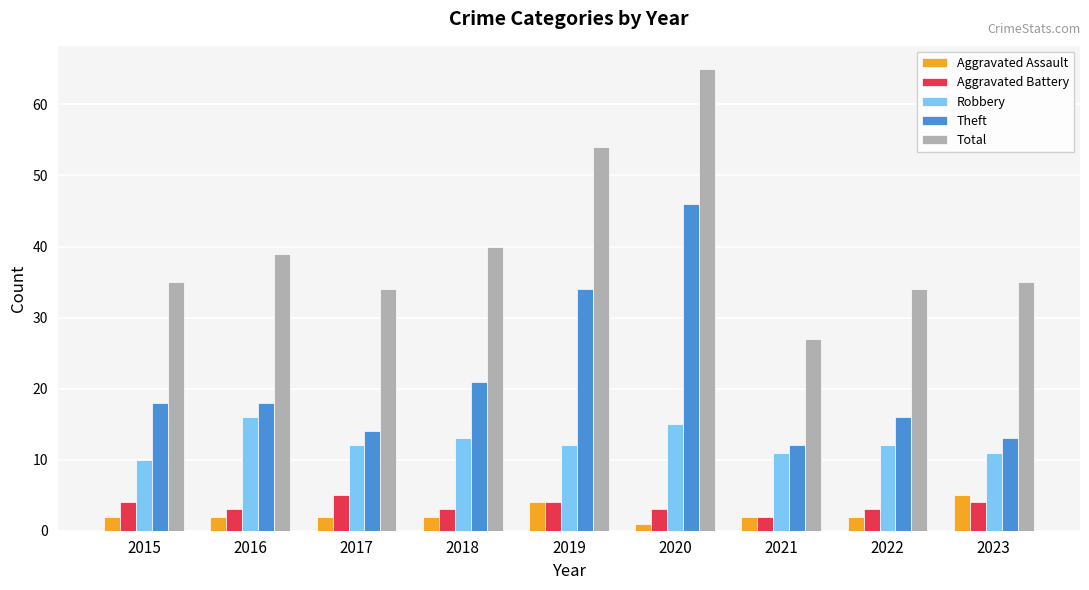

What is the maximum value for Robbery?

16